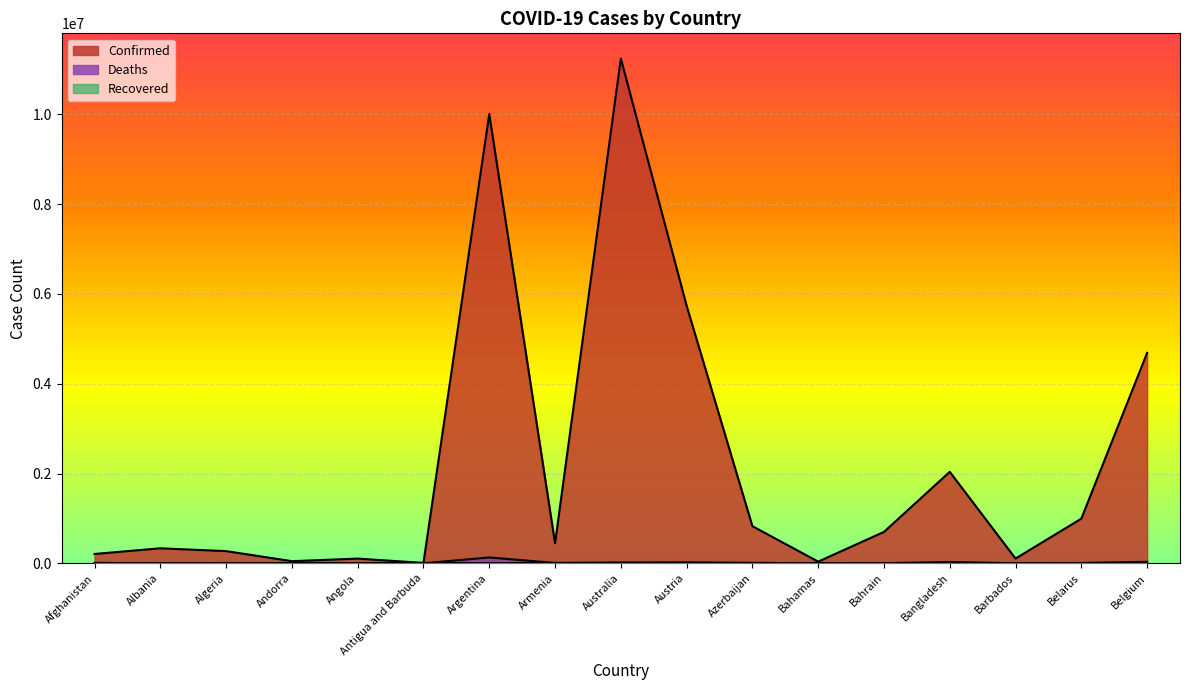

Does the chart display data point markers on the line(s)?

No